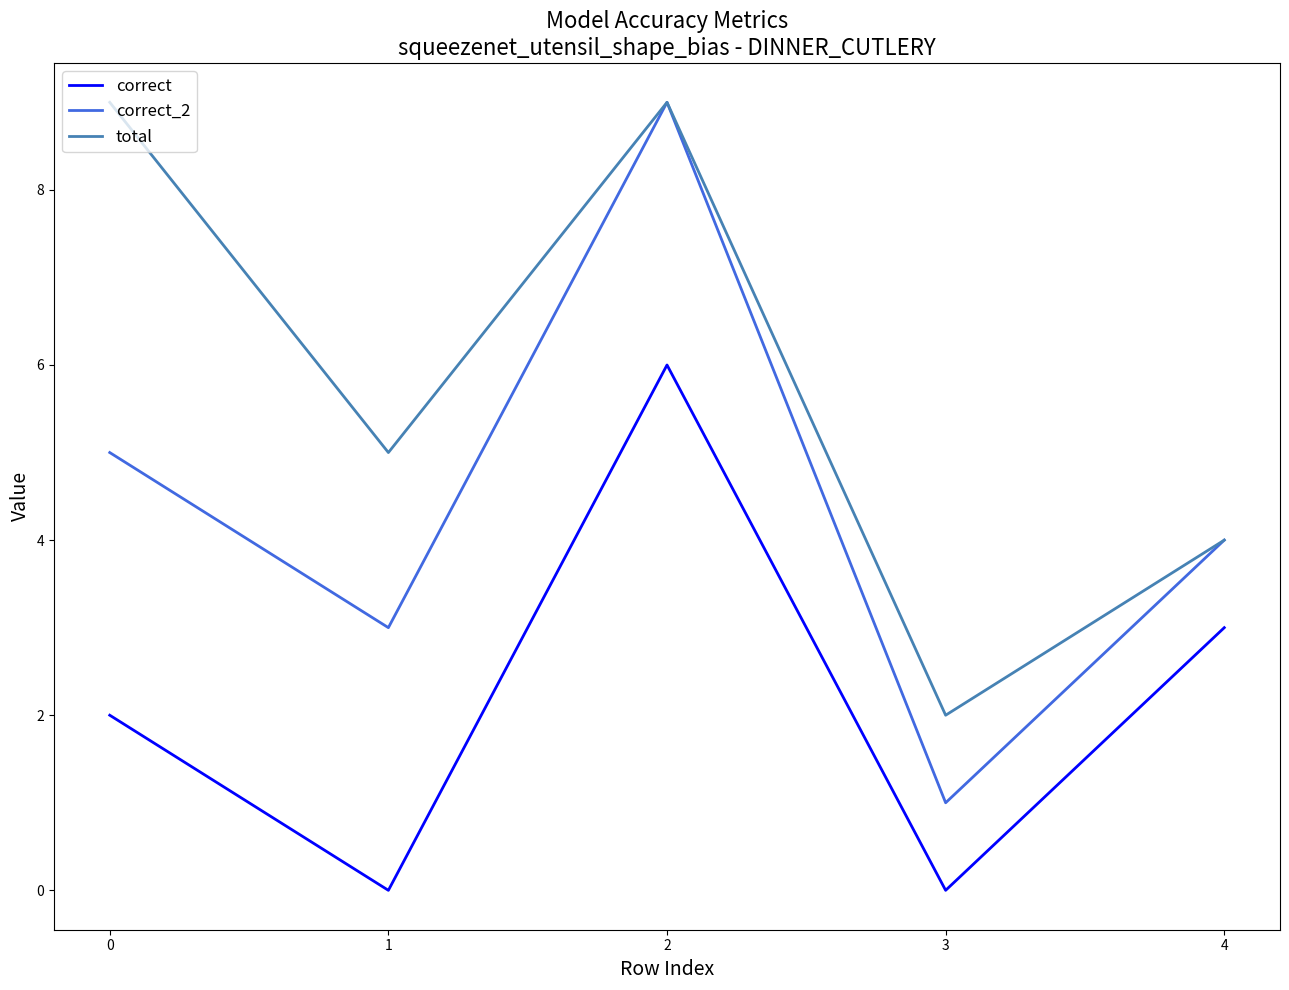

Reading left to right, transcribe all the data shown in this chart.

correct: 2	0	6	0	3
correct_2: 5	3	9	1	4
total: 9	5	9	2	4